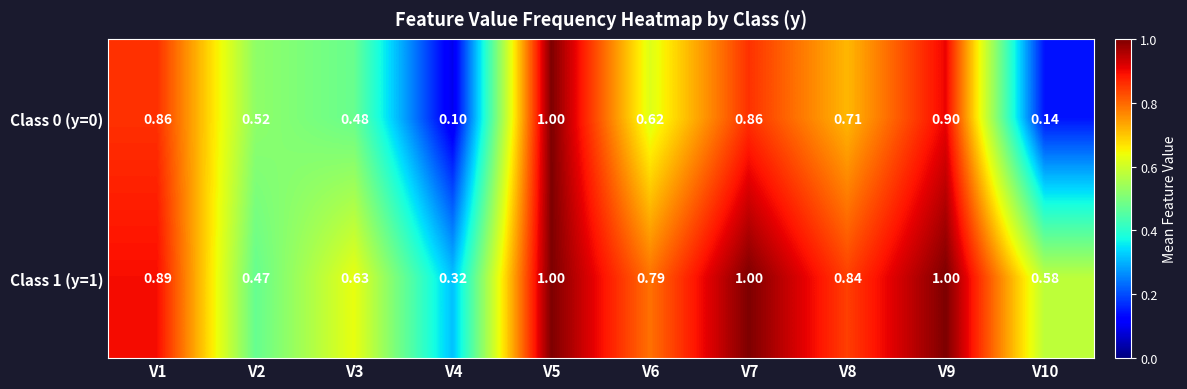

How many series are shown in this chart?

2